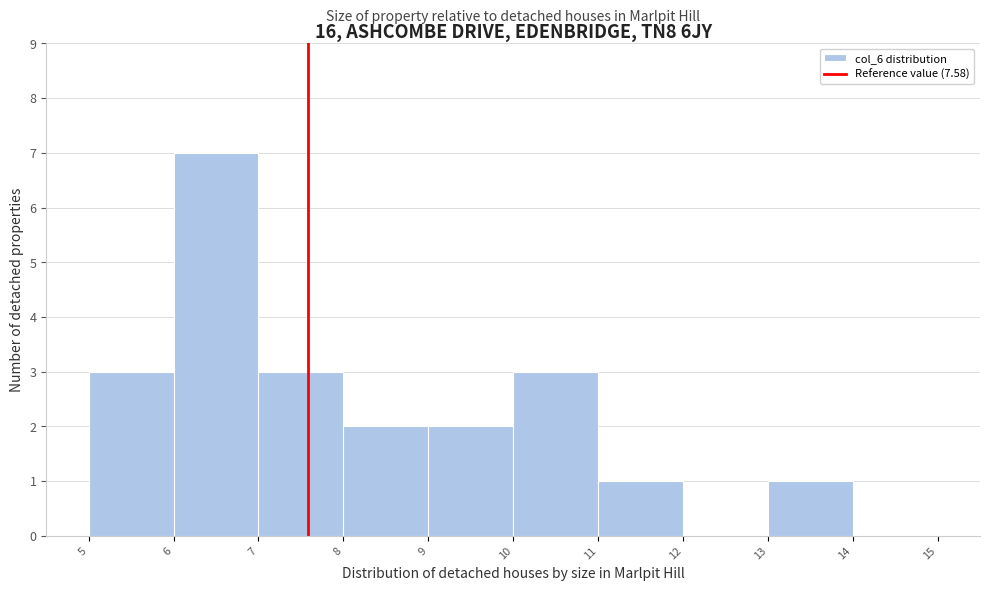

What is the height of the bar covering 10 to 11 on the x-axis? The values are not printed on the chart, so give them approximately, as read against the axis.

3